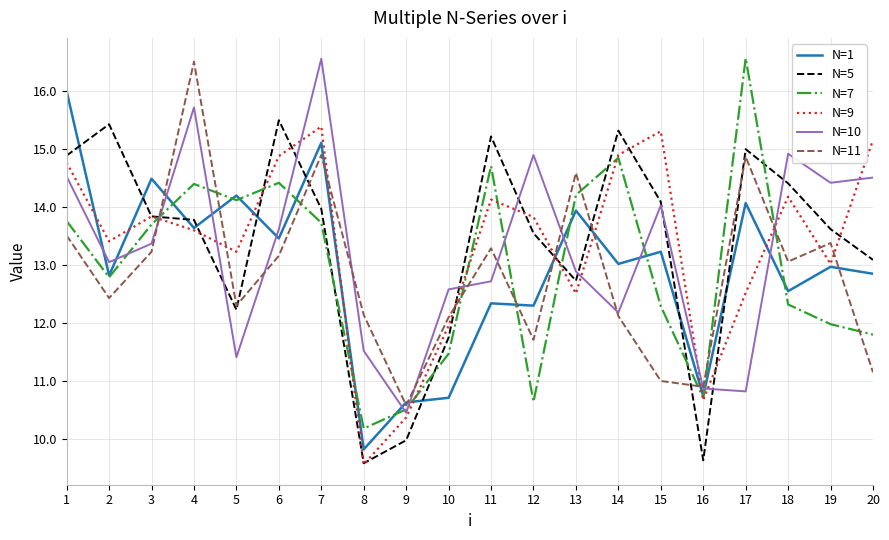

Which series has the largest range (max minus min)?

N=7